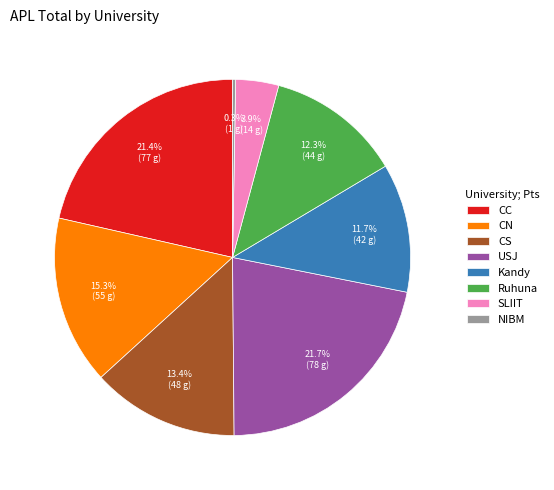

Is there any slice that represents more than half of the pie?

No